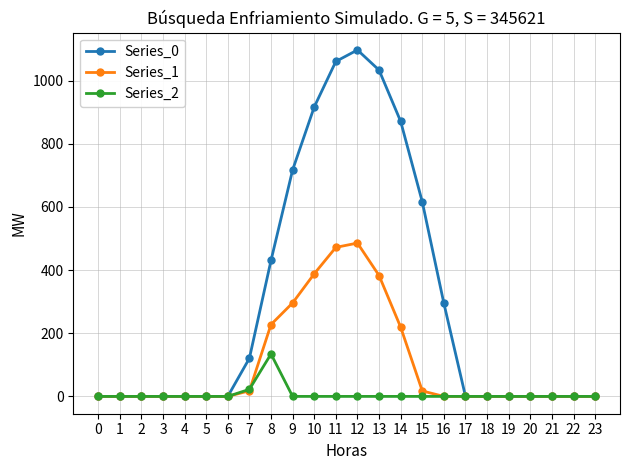

What is the value of the Series_0 point at the 11th from the left?

916.2